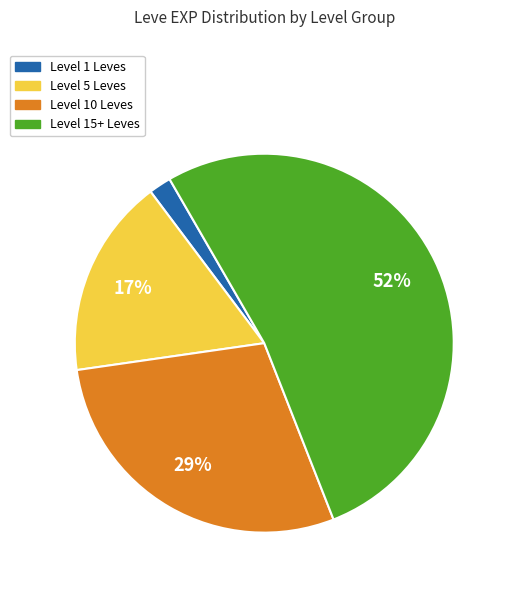

Is there a majority slice in this chart?

Yes